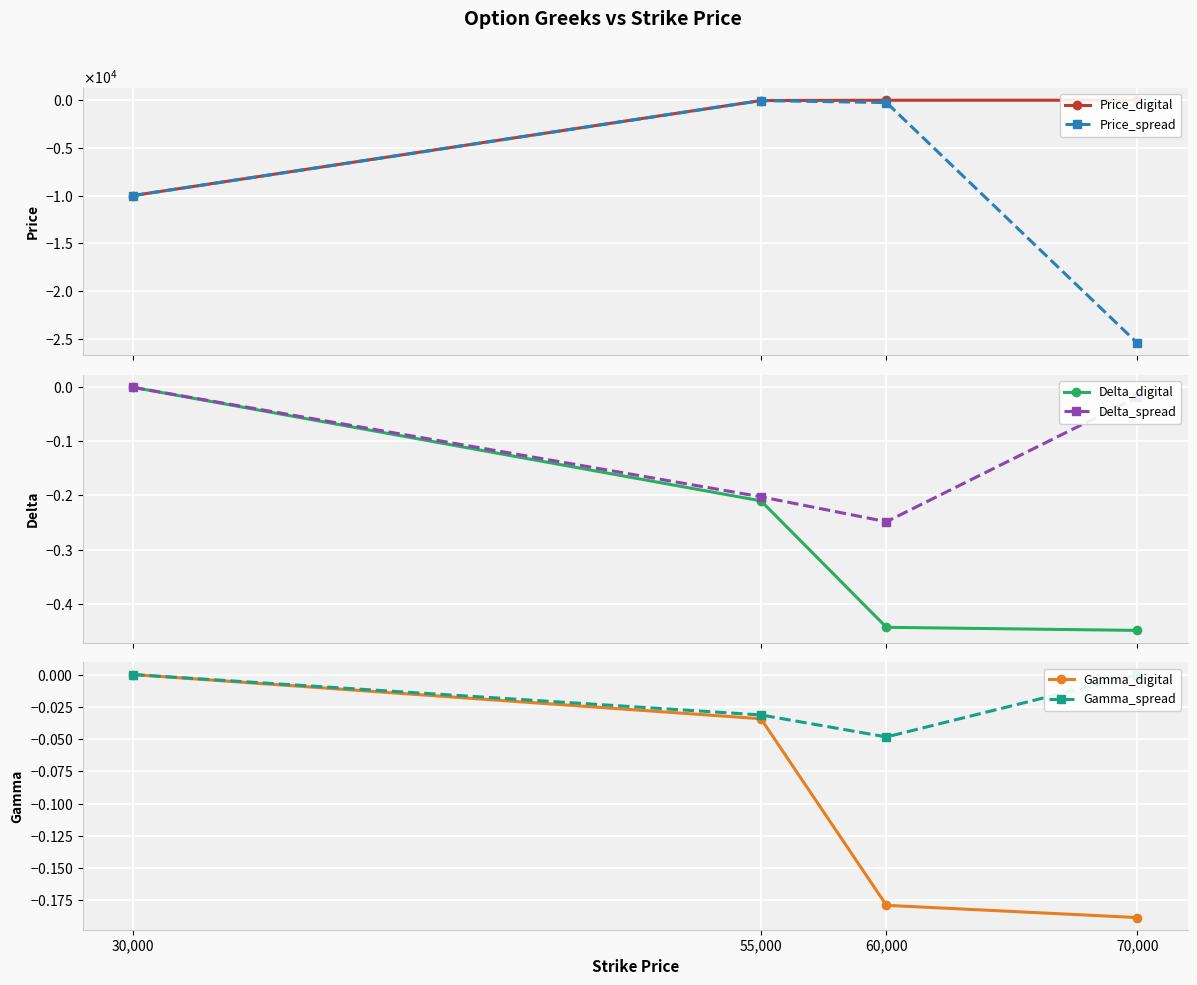

Which series has the widest spread of values?

Price_spread